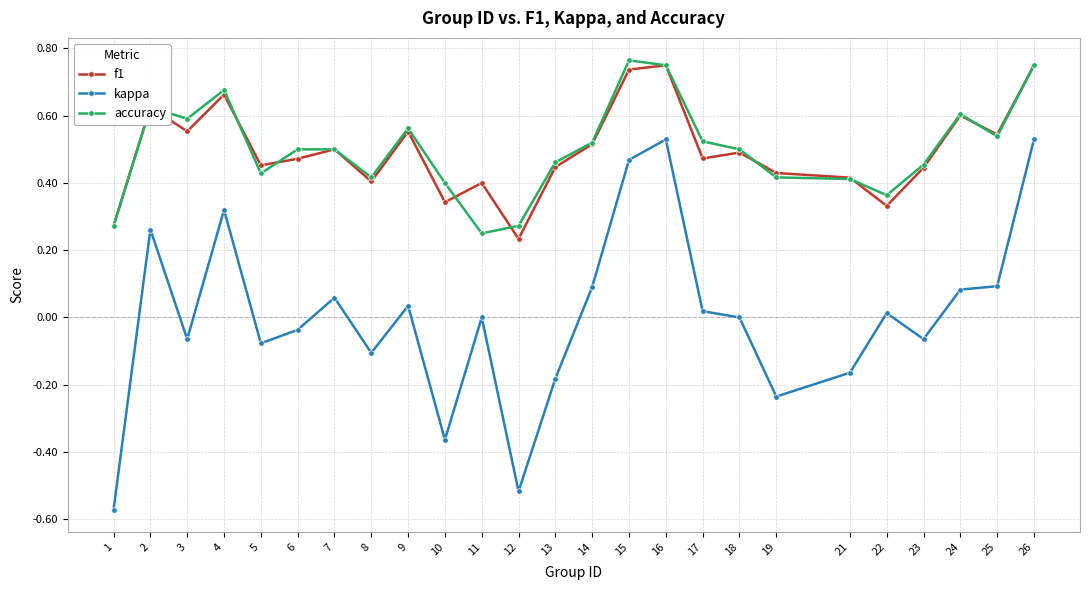

What is the sum of the accuracy values at 6 and 5?

0.9